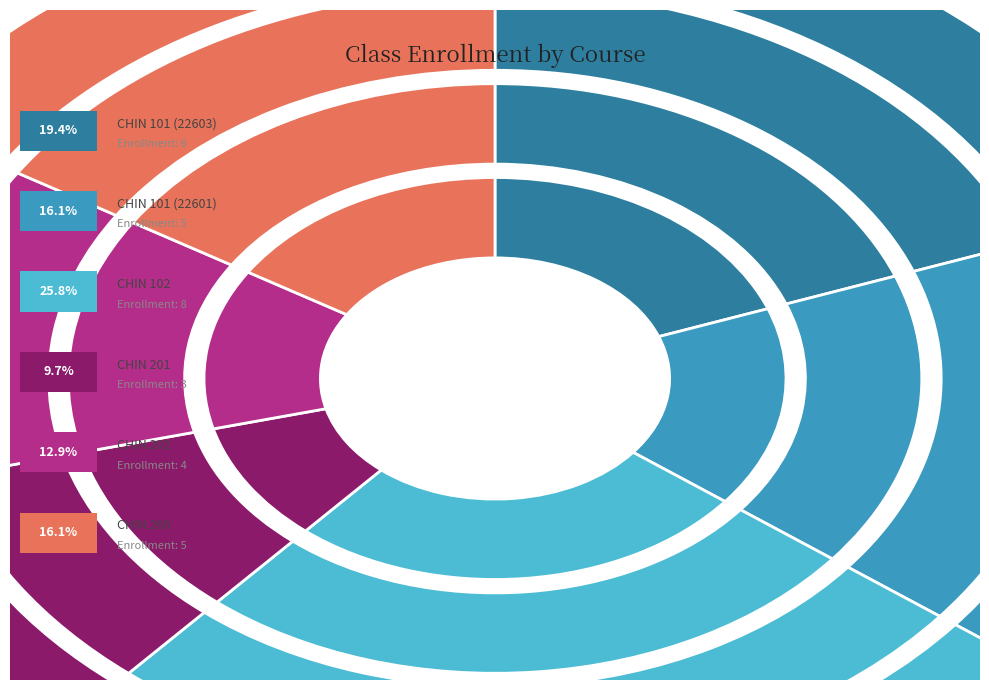

Which category has the biggest portion of the pie?

CHIN 102